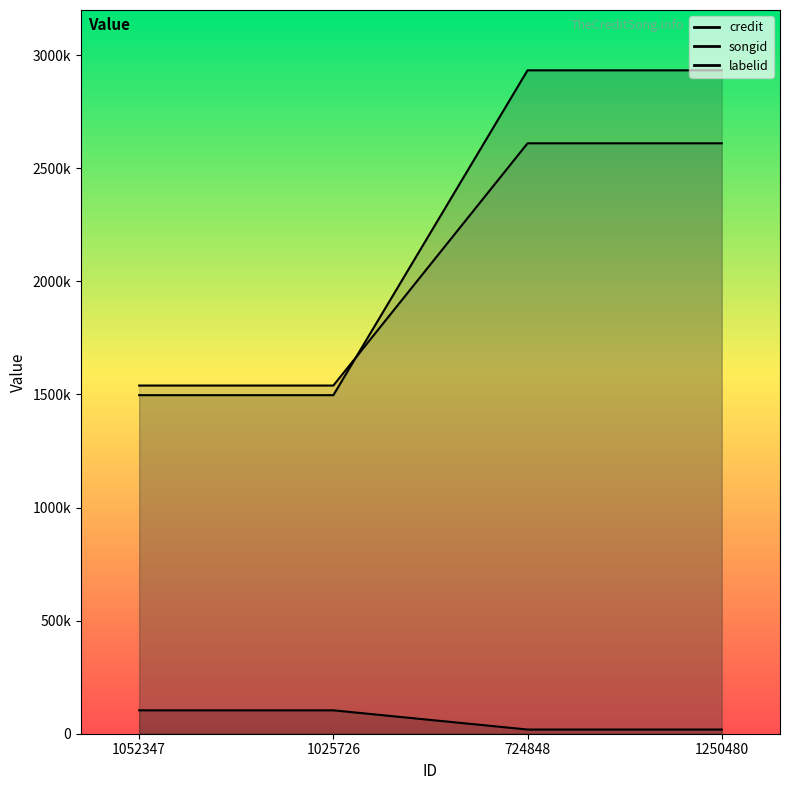

What is the maximum value for songid?

2610608